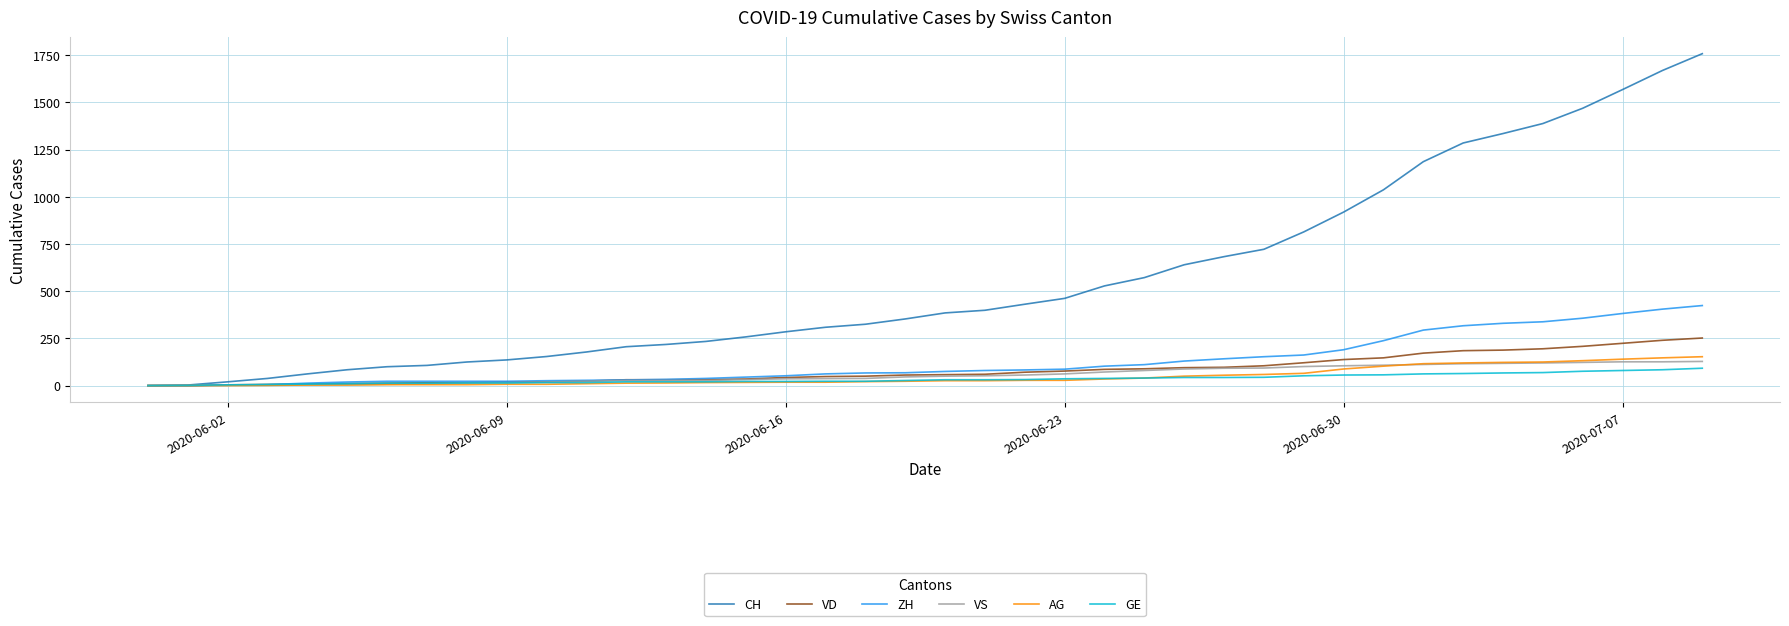

Which series has the largest total across all categories?

CH